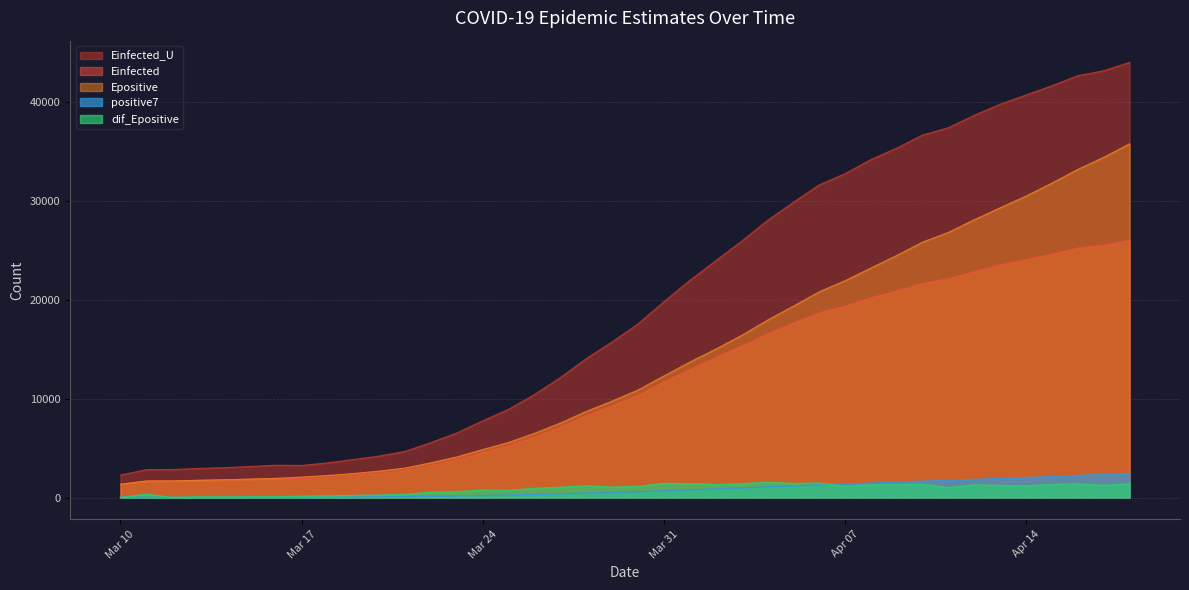

True or false: Einfected and positive7 intersect in this chart.

False